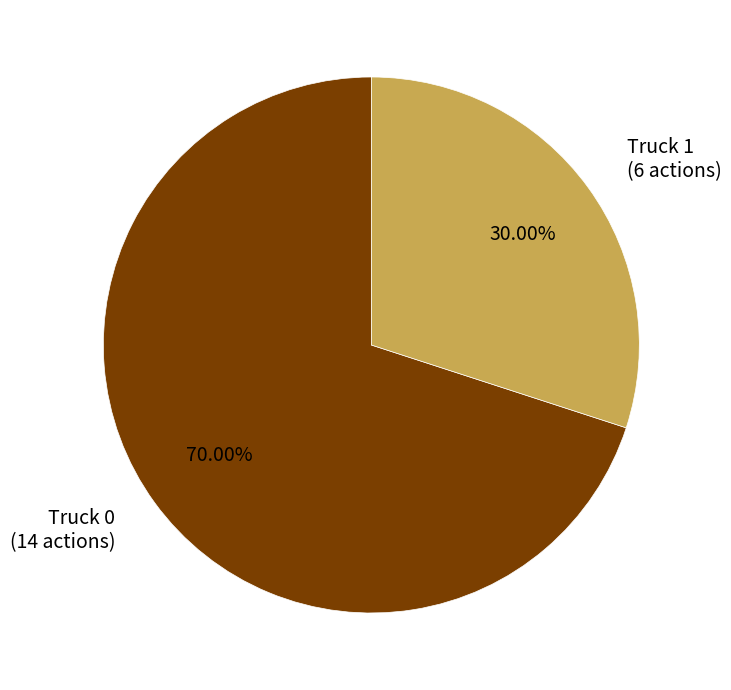

Which slice is the largest?

Truck 0